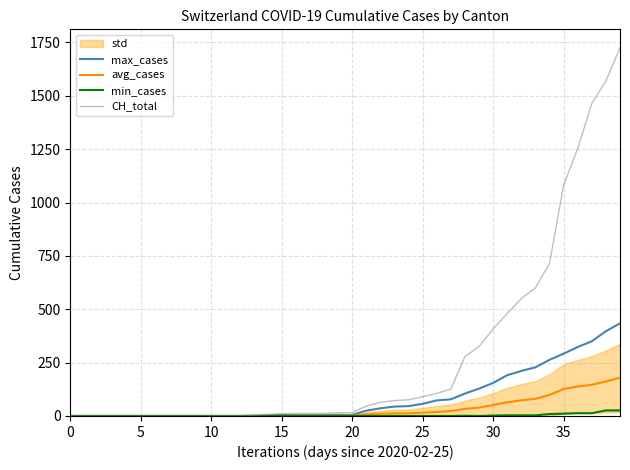

Which label corresponds to the largest value in the chart?

39